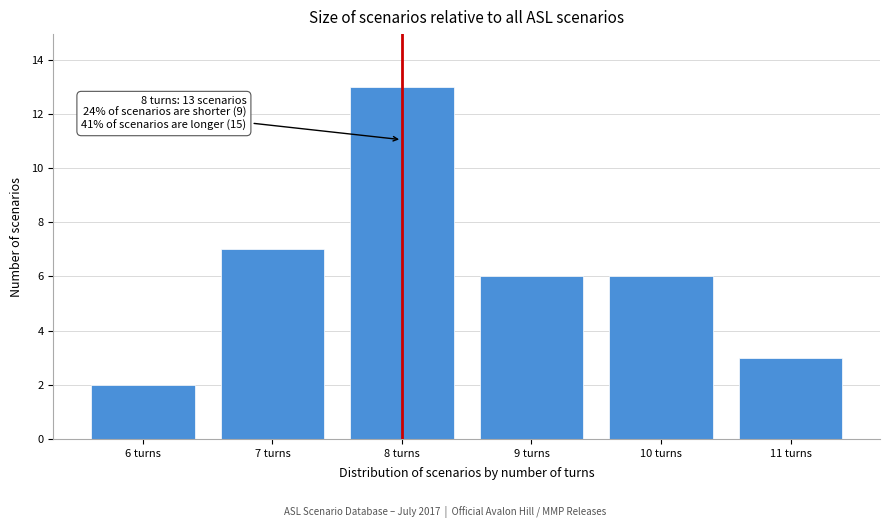

Reading left to right, extract all data points from this chart.

2	7	13	6	6	3